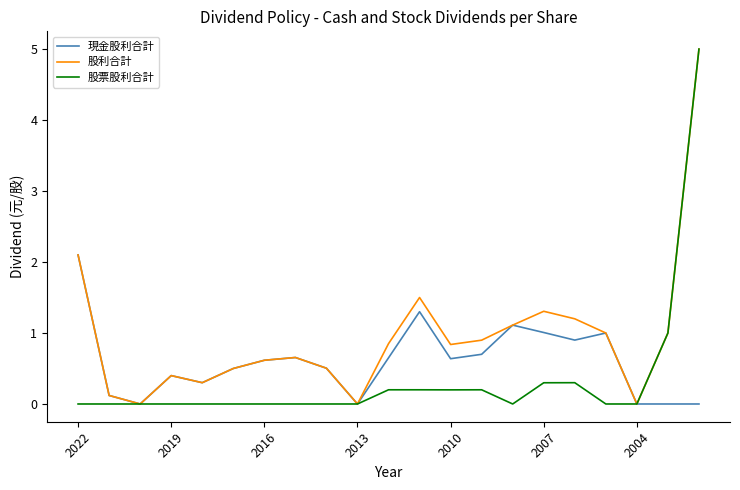

How many lines are shown in the chart?

3